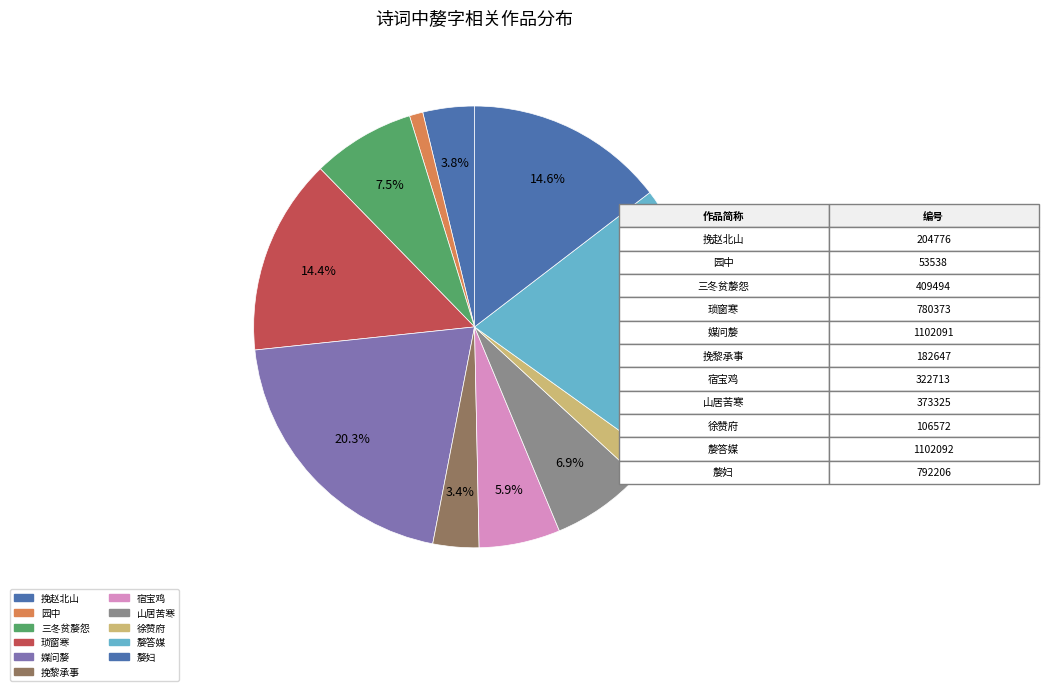

Count the number of slices in the pie.

11